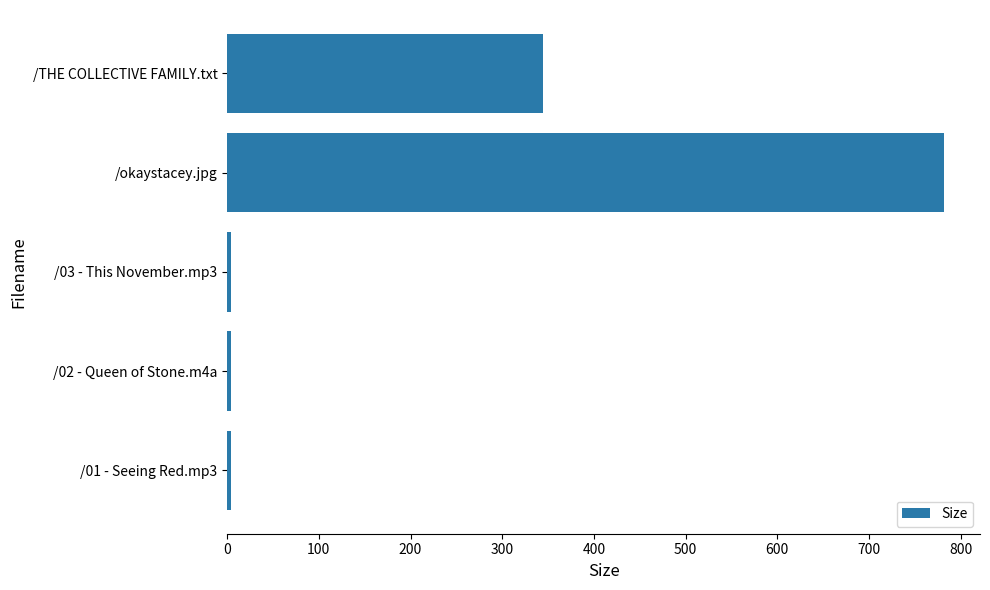

What is the maximum value shown in the chart?

781.9